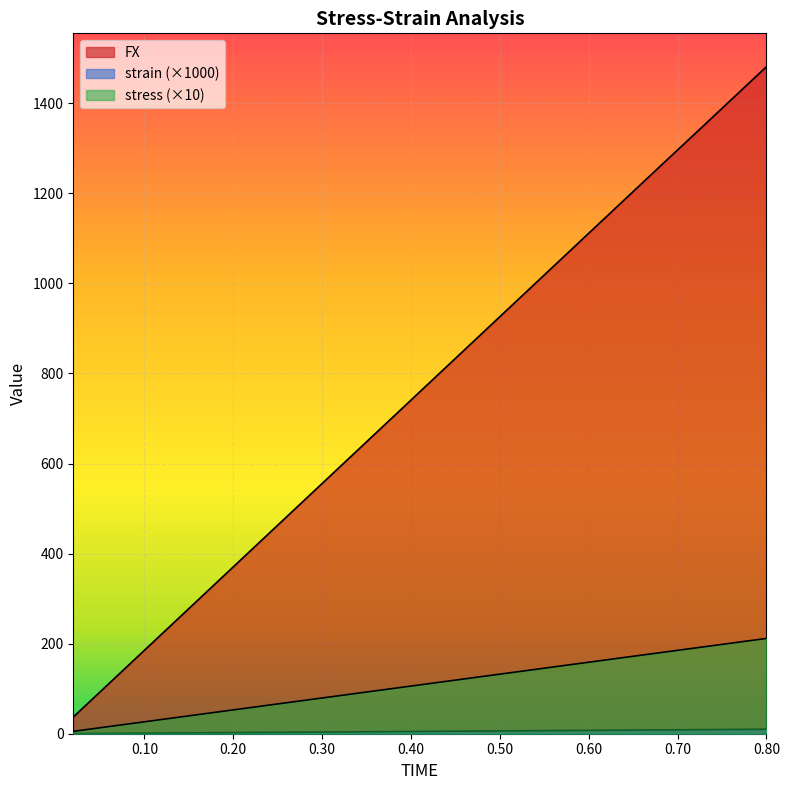

What position from the right is 0.02?

40